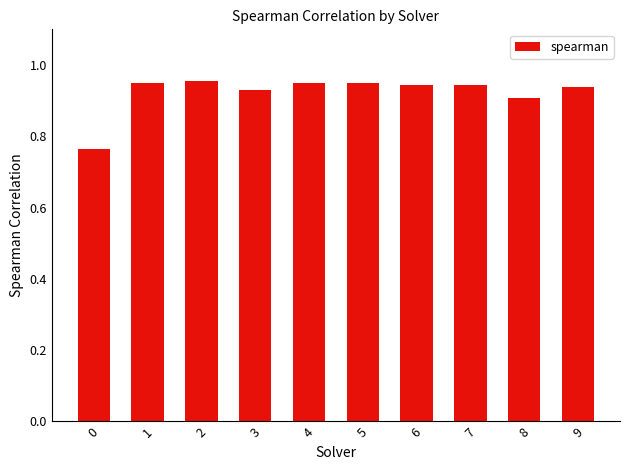

Are the bars horizontal?

No